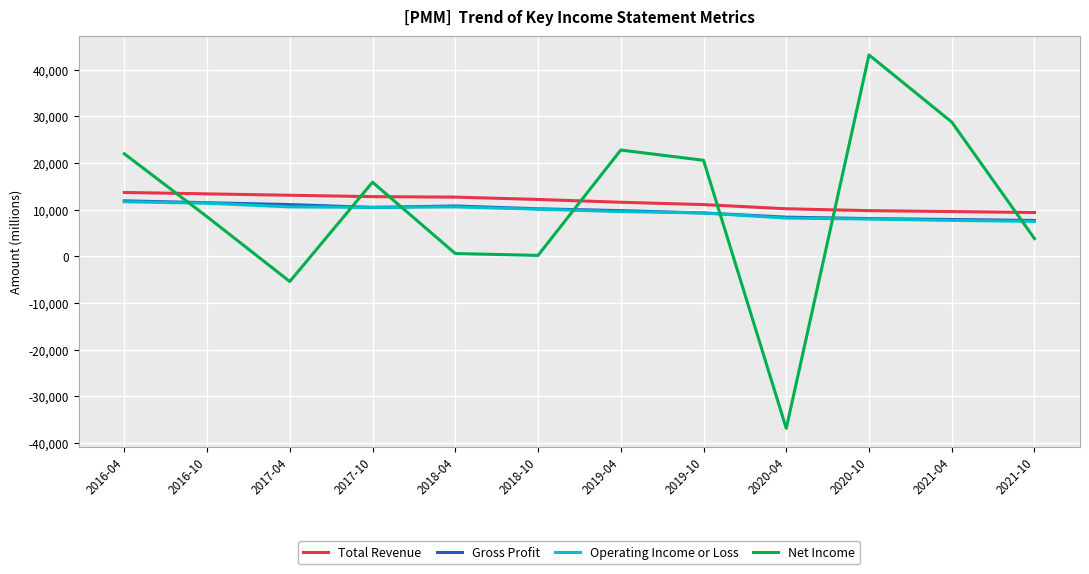

Is the value of Net Income at 2021-04 greater than the value of Operating Income or Loss at 2021-04?

Yes